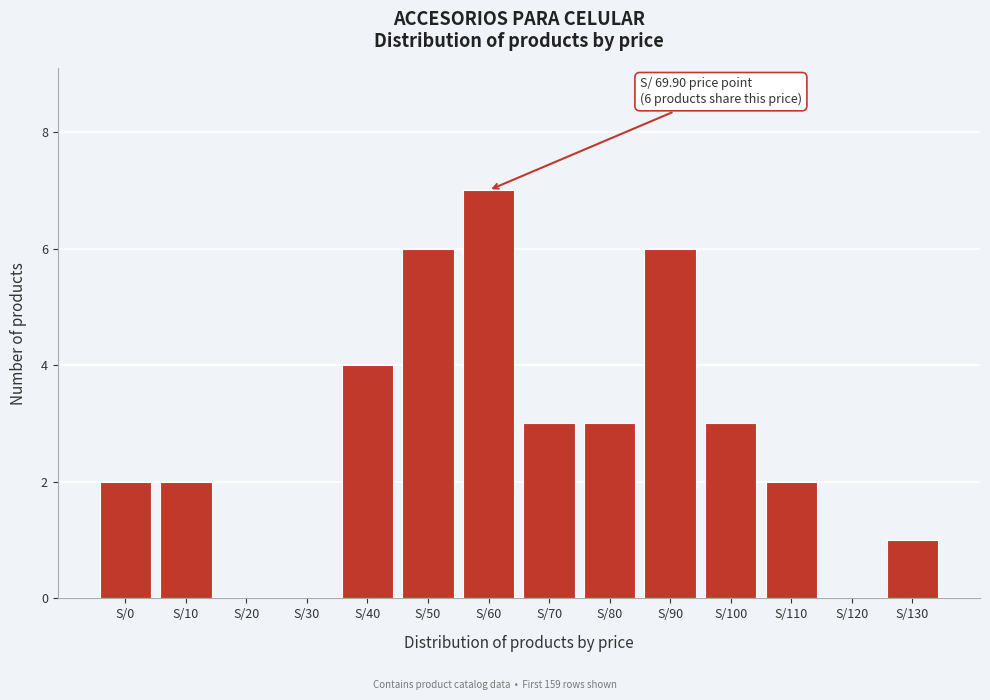

Reading right to left, transcribe all the data shown in this chart.

S/130=1	S/120=0	S/110=2	S/100=3	S/90=6	S/80=3	S/70=3	S/60=7	S/50=6	S/40=4	S/30=0	S/20=0	S/10=2	S/0=2